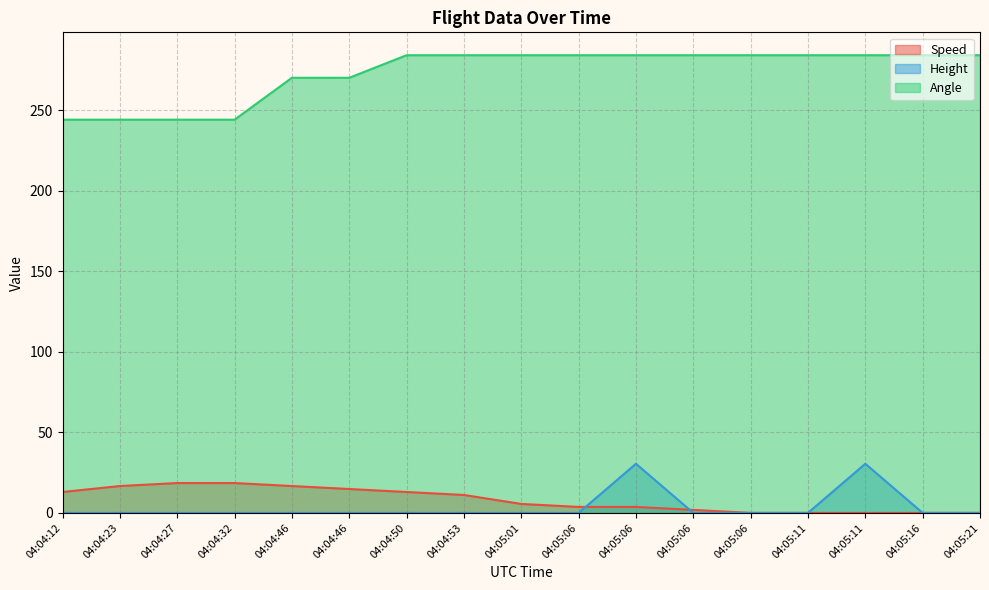

How many categories are shown in the chart?

17